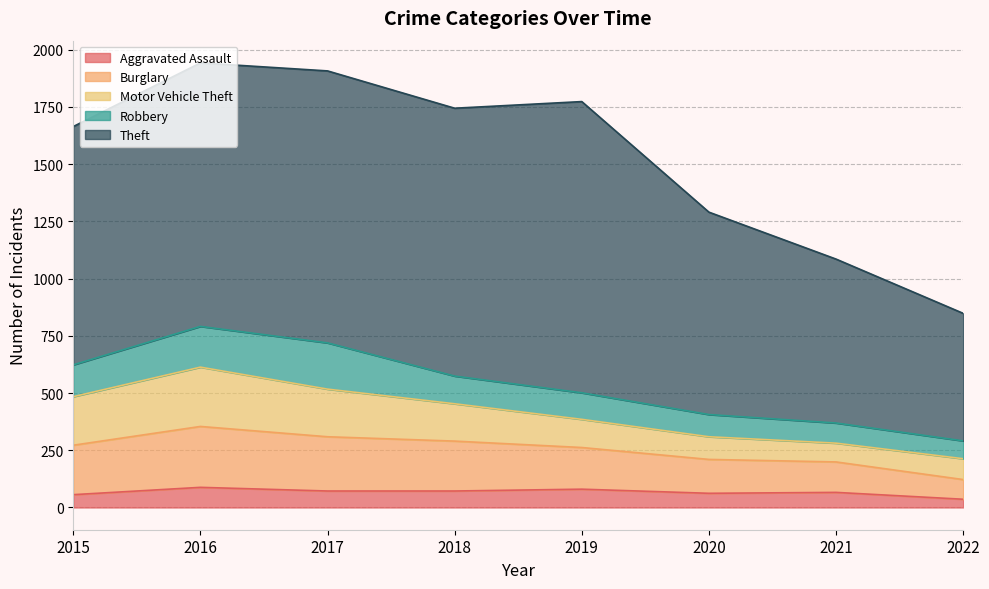

In Robbery, how many points are higher than both neighbors (excluding endpoints)?

1